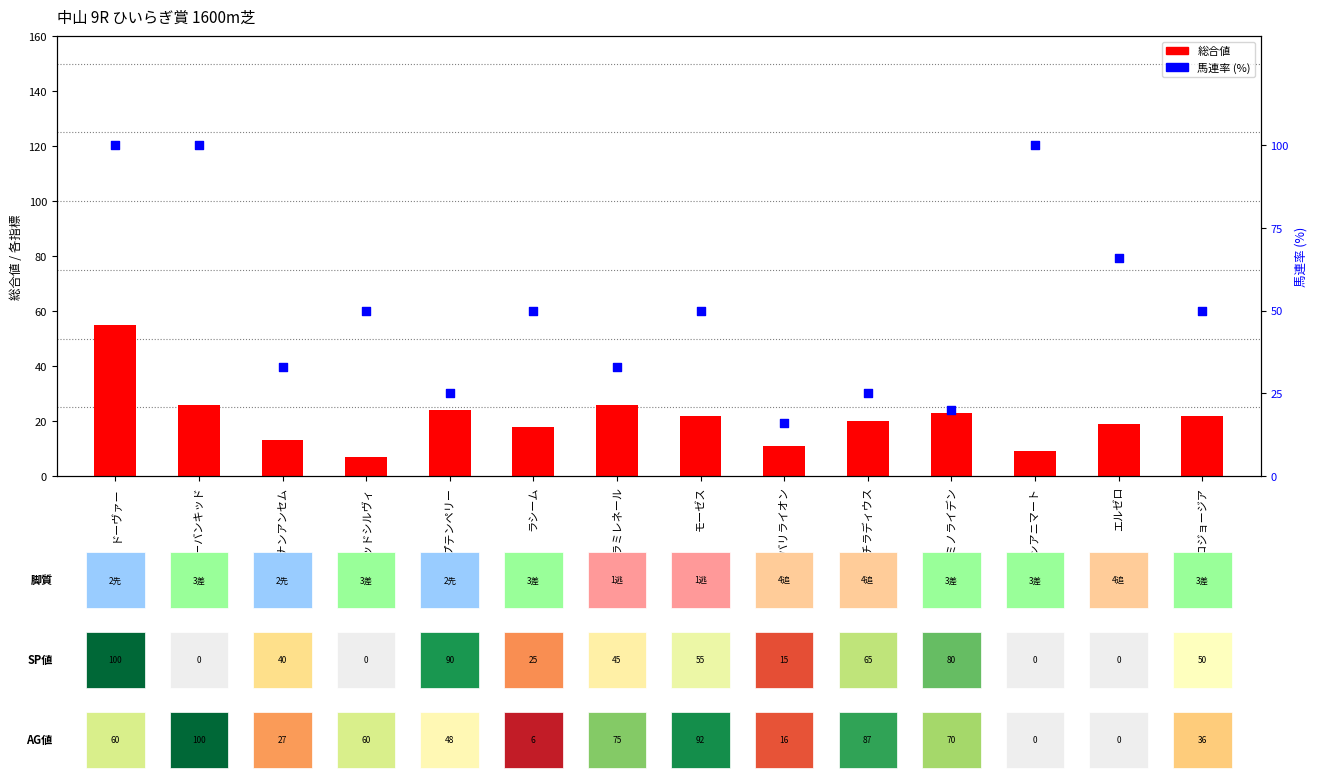

At which category is the sum across all series the highest?

ドーヴァー